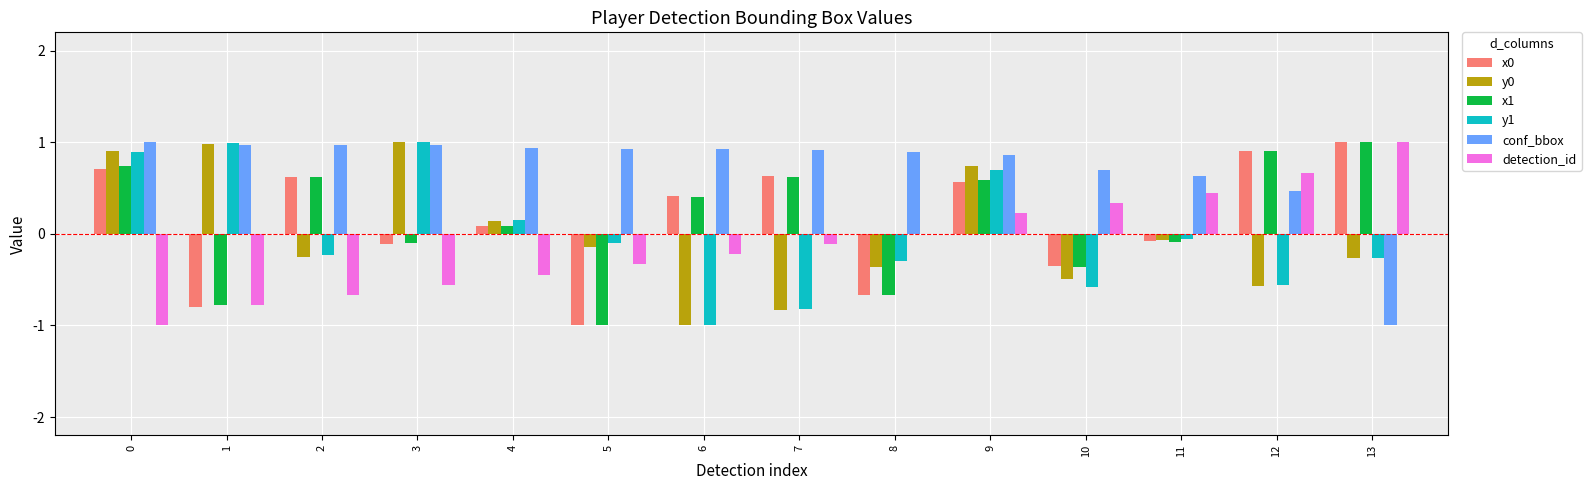

Is it true that detection_id equals -0.8 at 4?

False